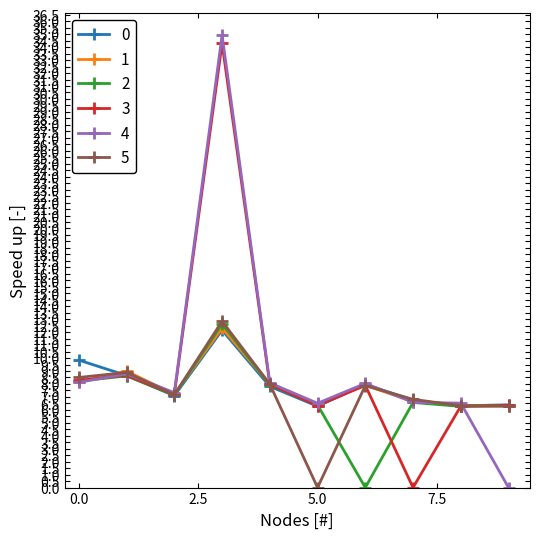

What is the lowest value of the 0 series?

6.3